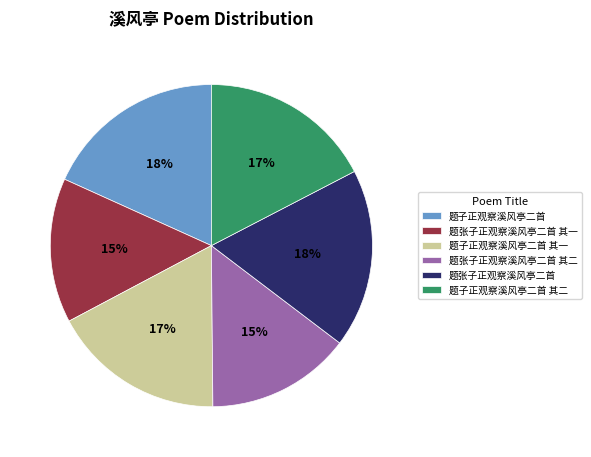

Between 题子正观察溪风亭二首 其一 and 题子正观察溪风亭二首, which is larger?

题子正观察溪风亭二首